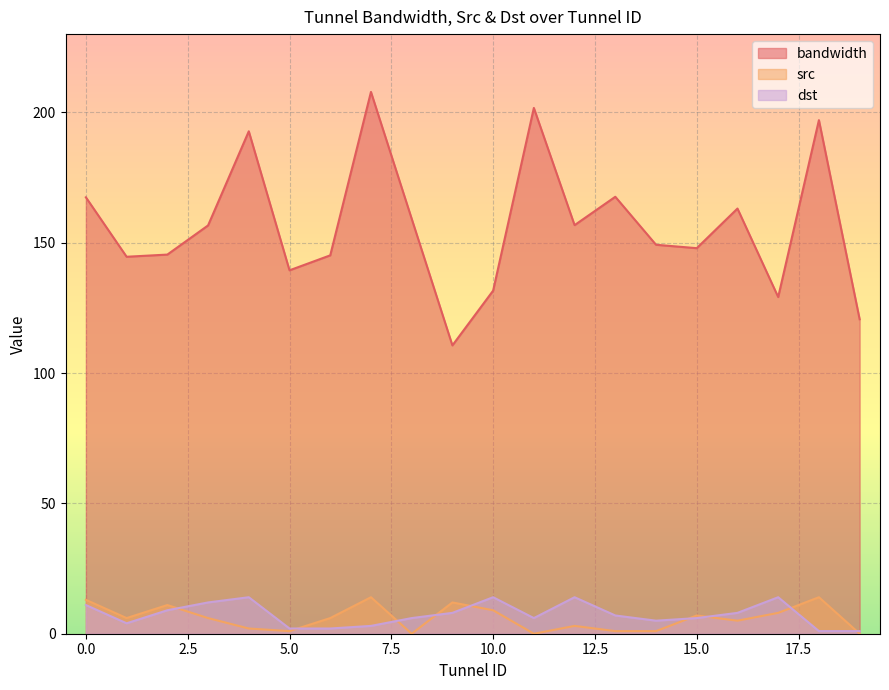

Between 0 and 11, which series saw the biggest shift?

bandwidth